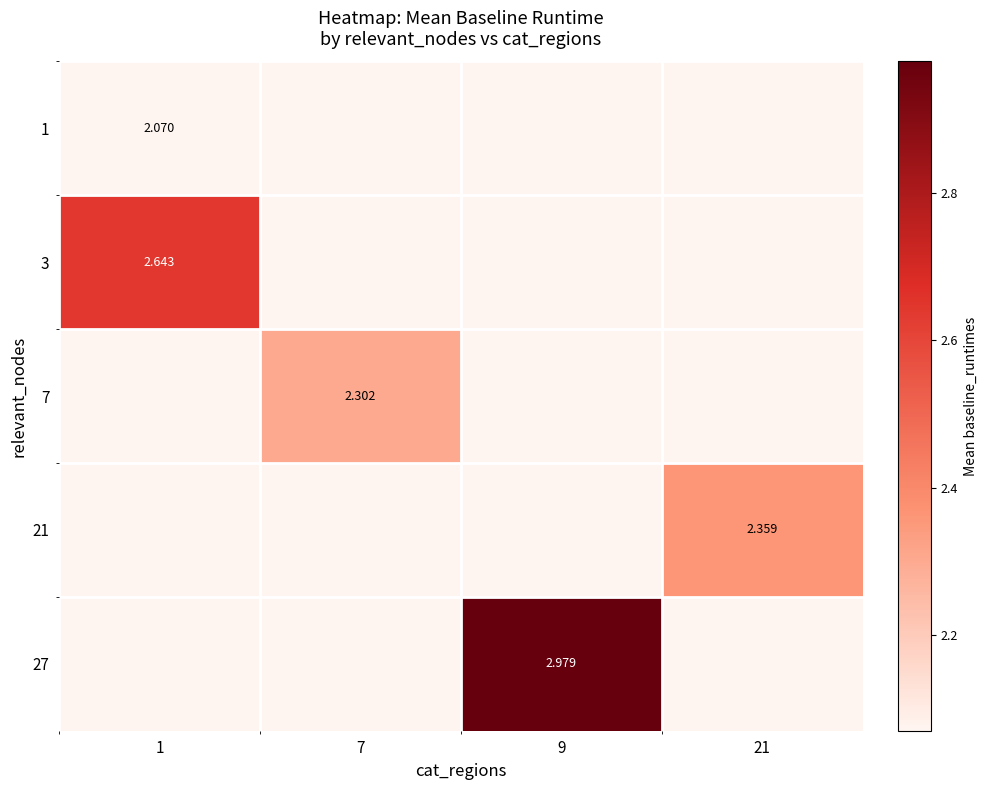

At 1, list the series in order from largest to smallest.

3, 1, 7, 21, 27